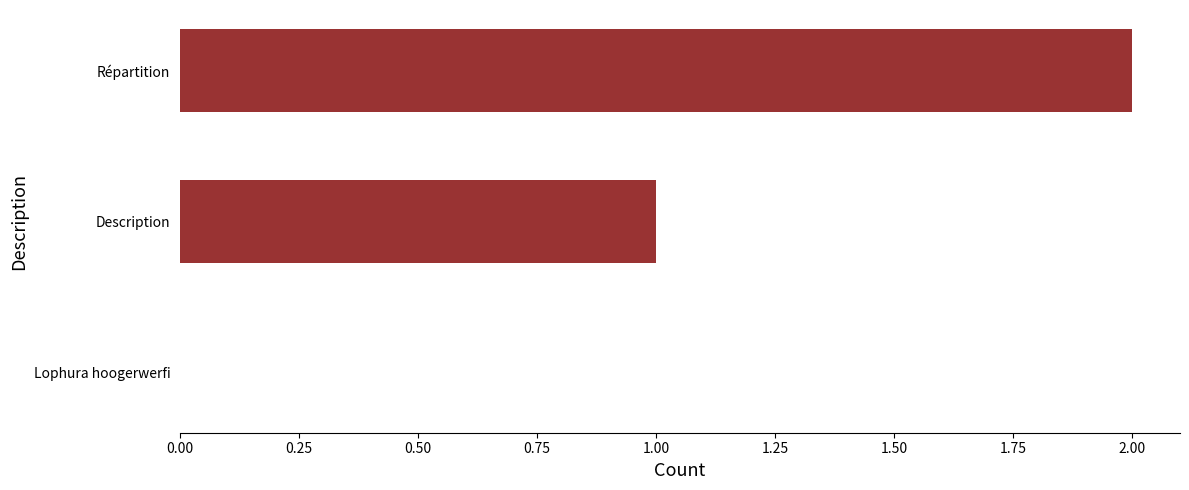

How many data points does each series have?

3